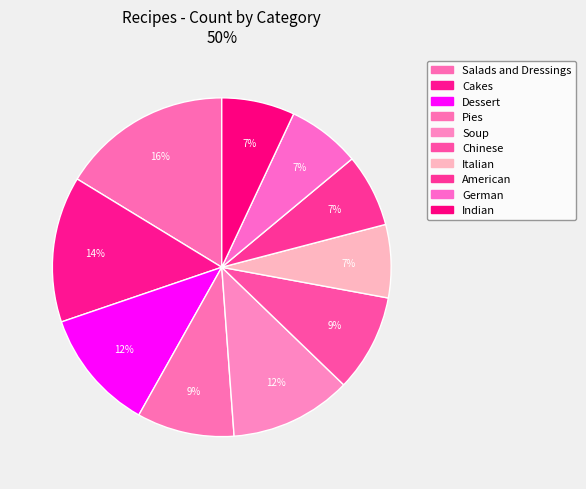

How many slices are in this pie chart?

10